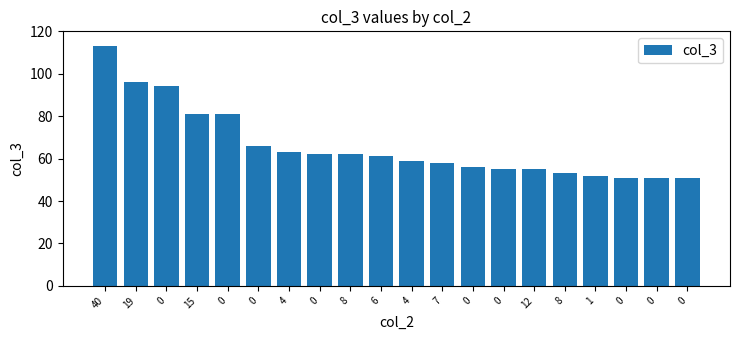

Does the chart contain any negative values?

No